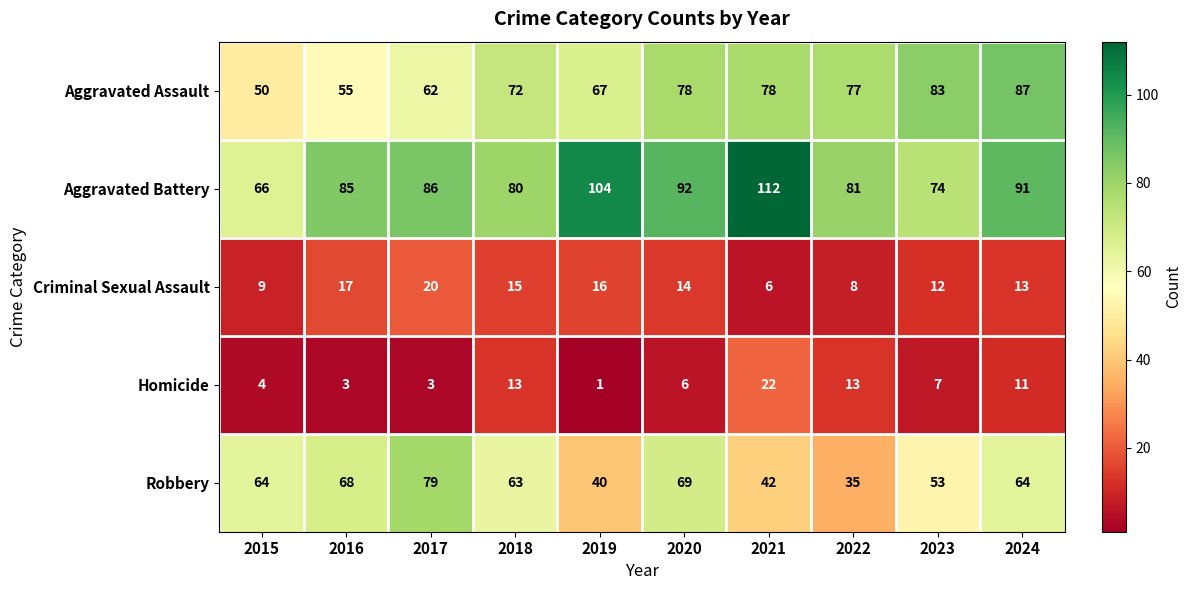

Where is Criminal Sexual Assault nearest to the value 13?

2024